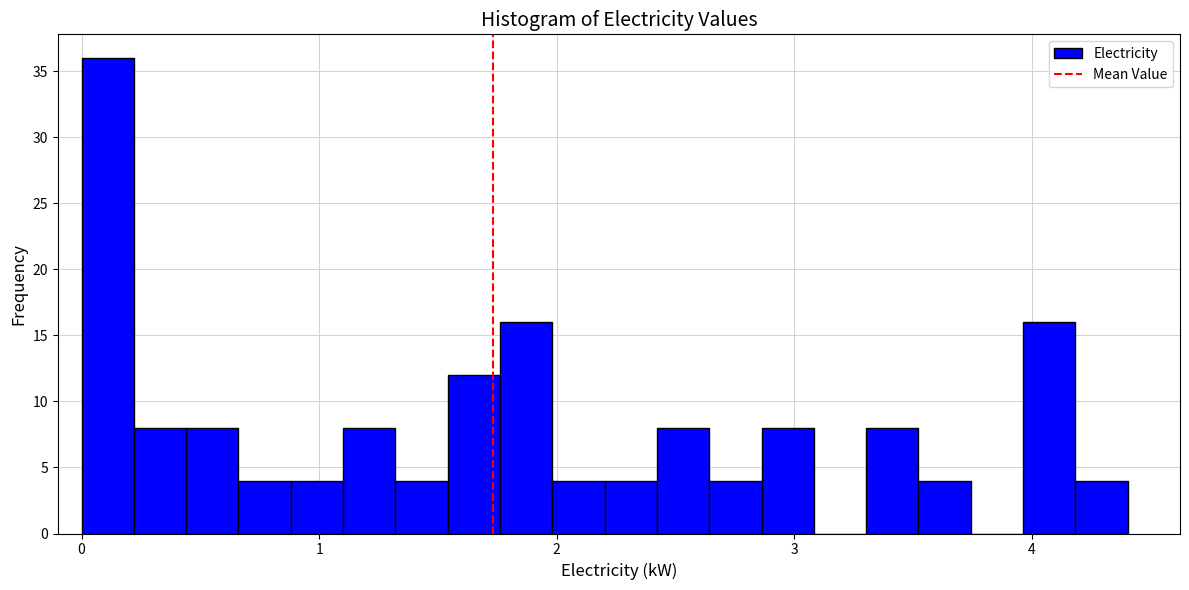

Around what value on the x-axis is the tallest bar? Give the approximate position of its centre, as read against the axis.

0.1